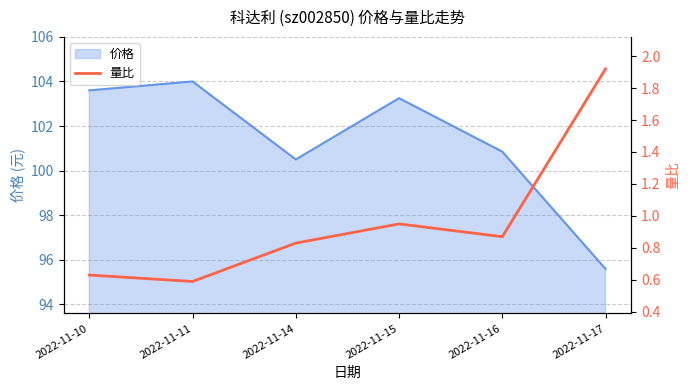

What is the smallest value displayed?

0.6